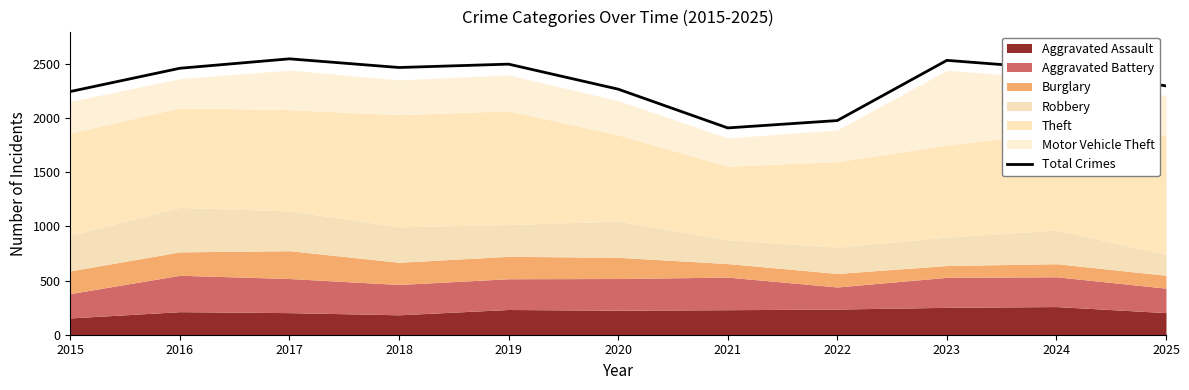

The chart shows a value of 2456 at 2024. True or false?

True